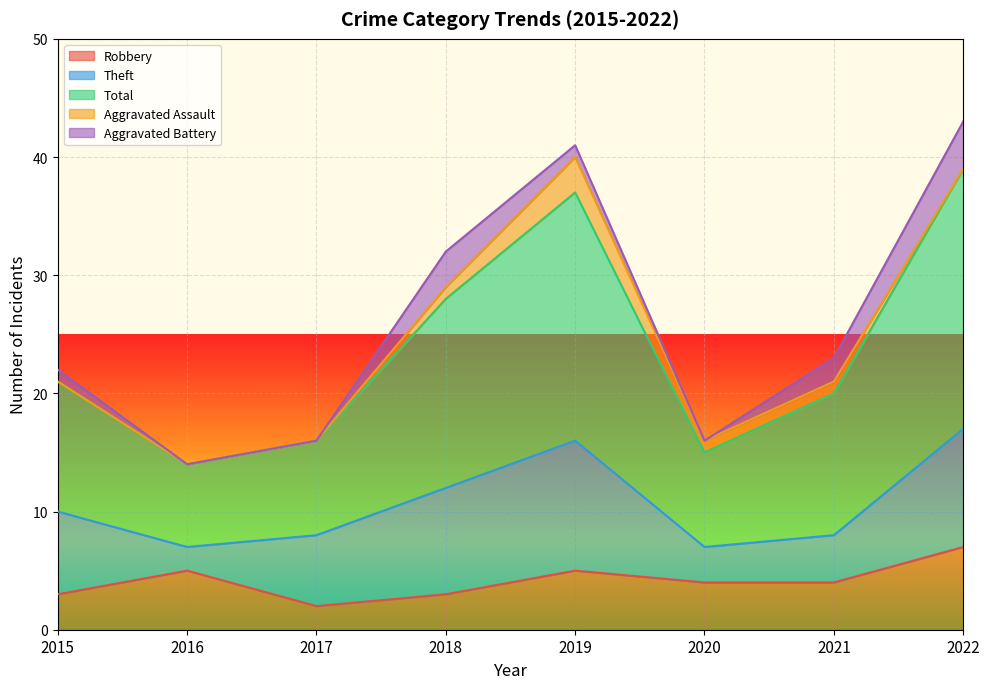

At which category is the sum across all series the highest?

2022